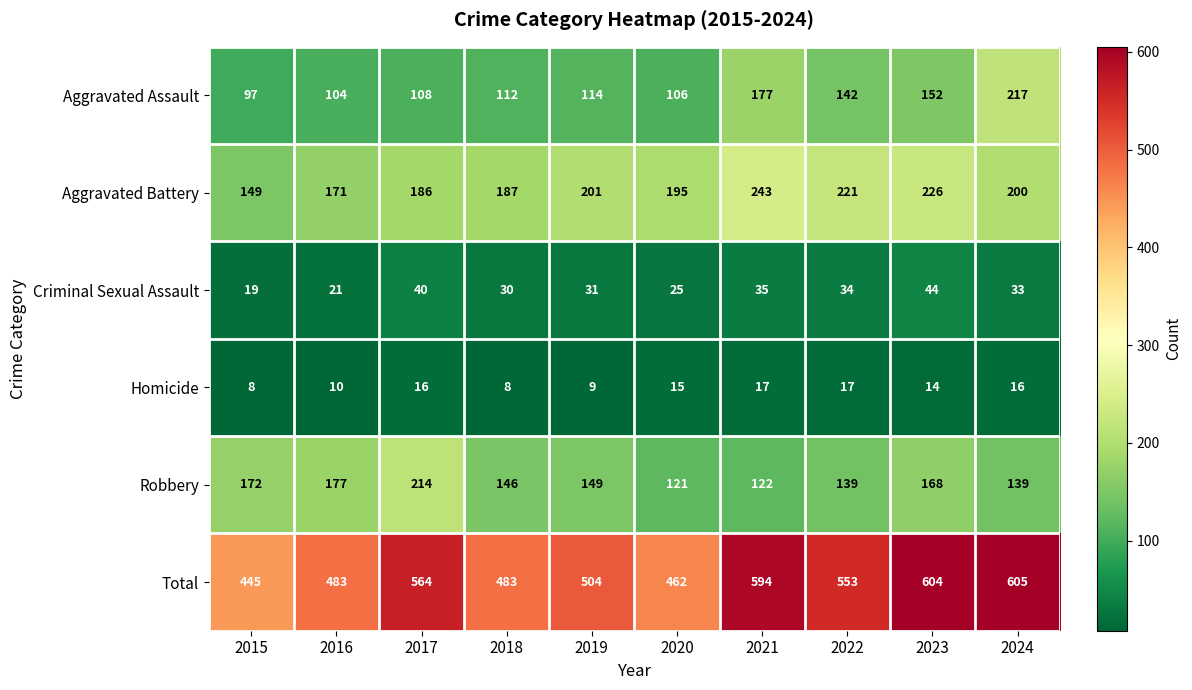

Where does the Criminal Sexual Assault series first go above 33?

2017